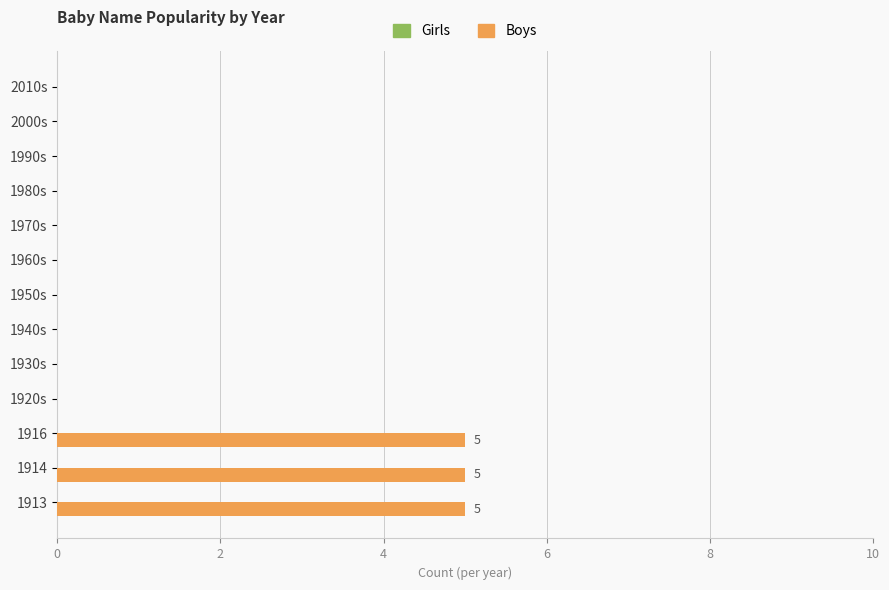

Reading bottom to top, list all the values displayed in this chart.

1913=5	1914=5	1916=5	1920s=0	1930s=0	1940s=0	1950s=0	1960s=0	1970s=0	1980s=0	1990s=0	2000s=0	2010s=0